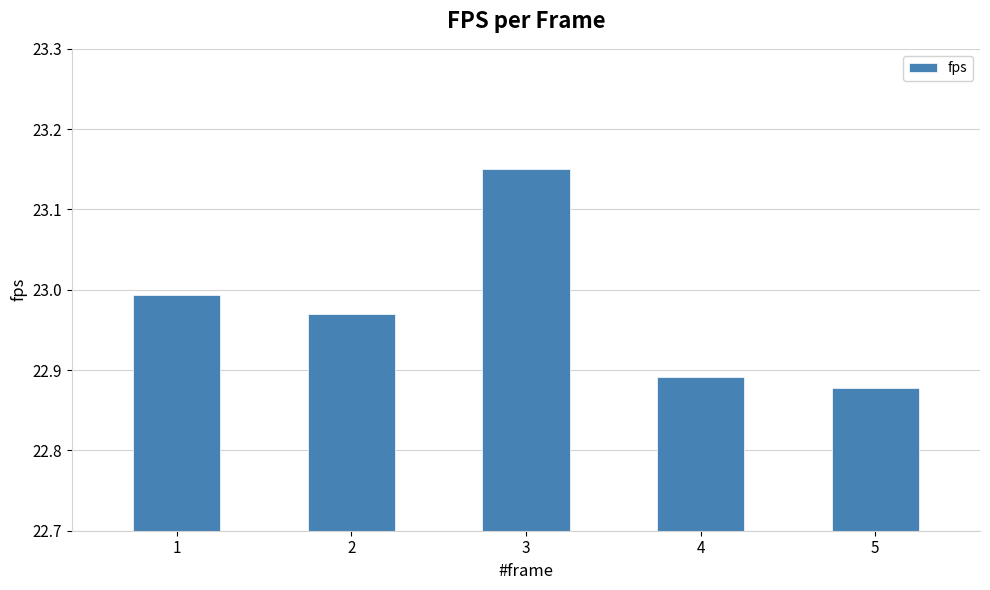

List the labels in order of value, smallest first.

5, 4, 2, 1, 3